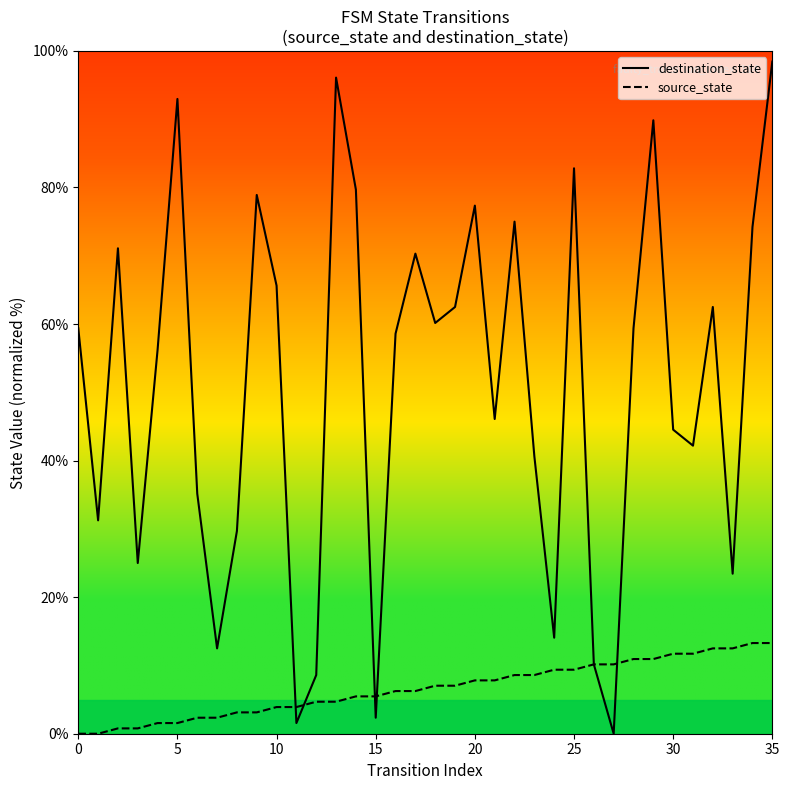

What is the total value across all series at 22?

83.6